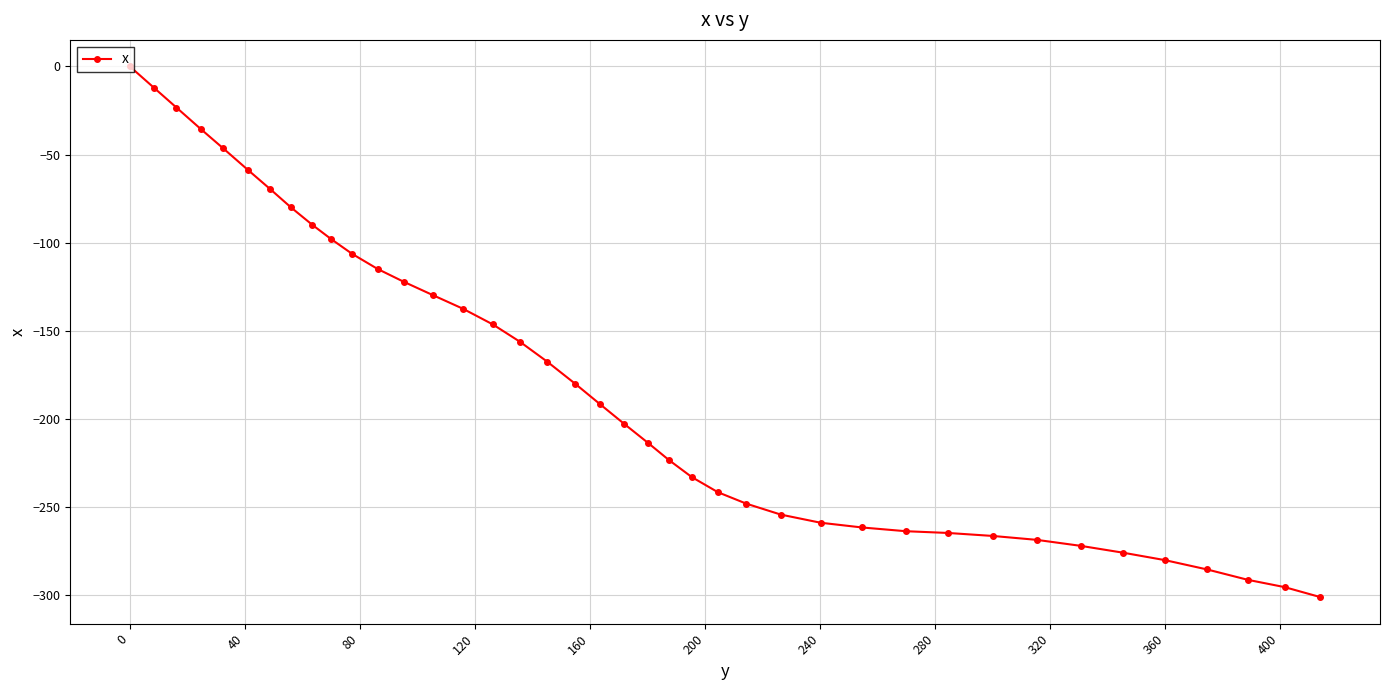

What is the sum of all values?

-7164.8